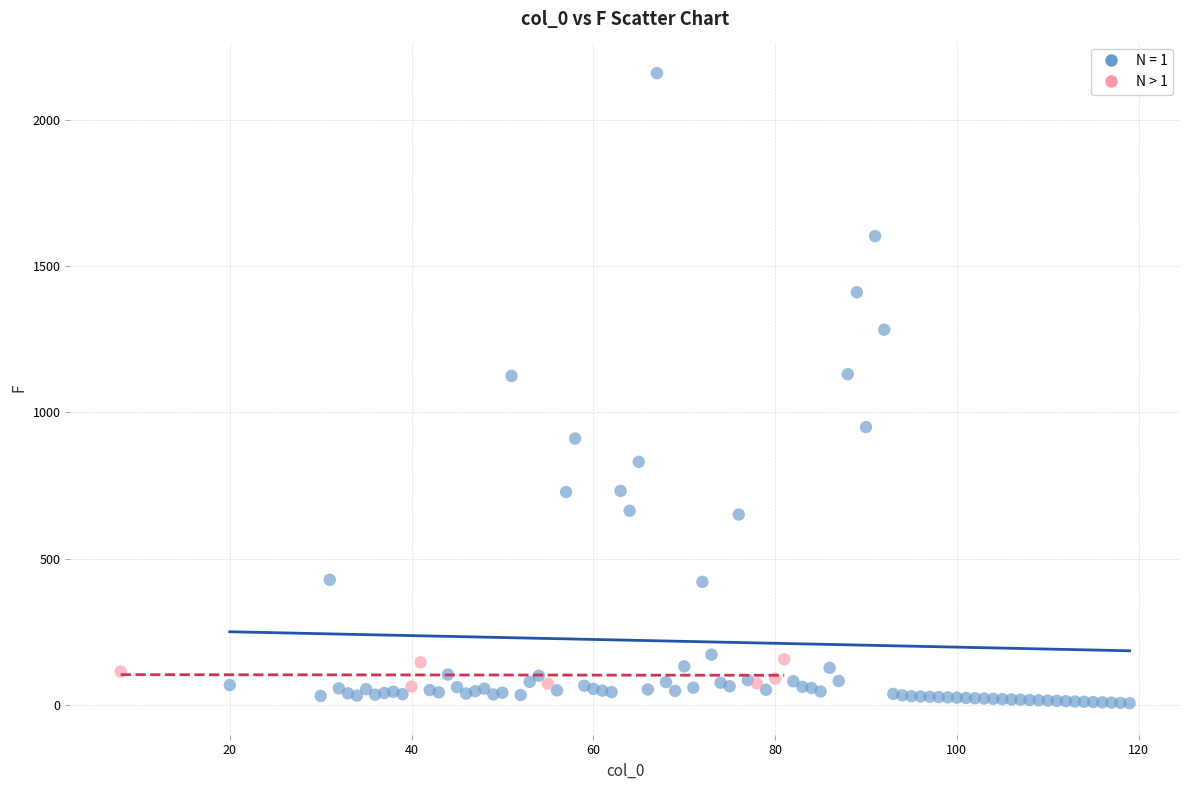

Which series has the largest Y range (max minus min)?

N = 1